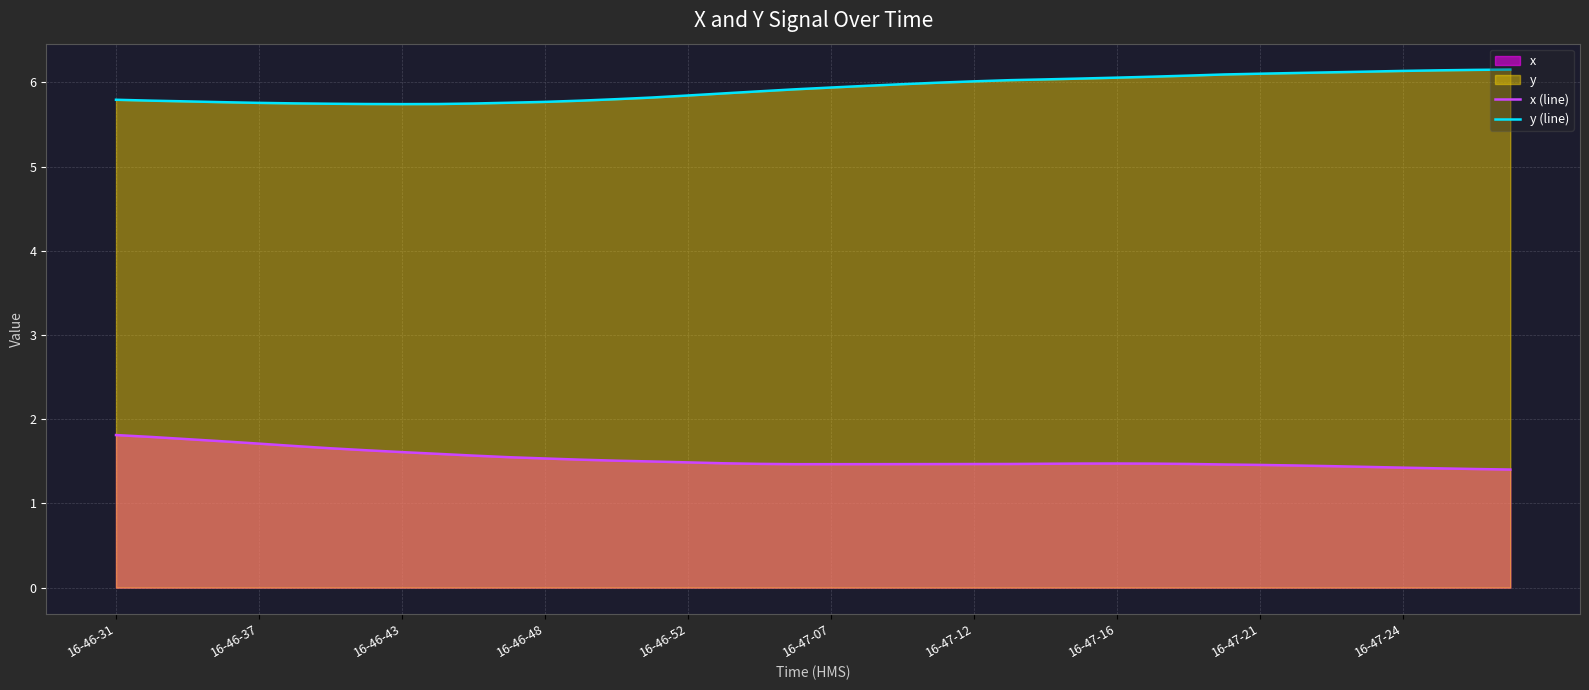

List the series in order of their overall mean, lowest first.

x (line), y (line)